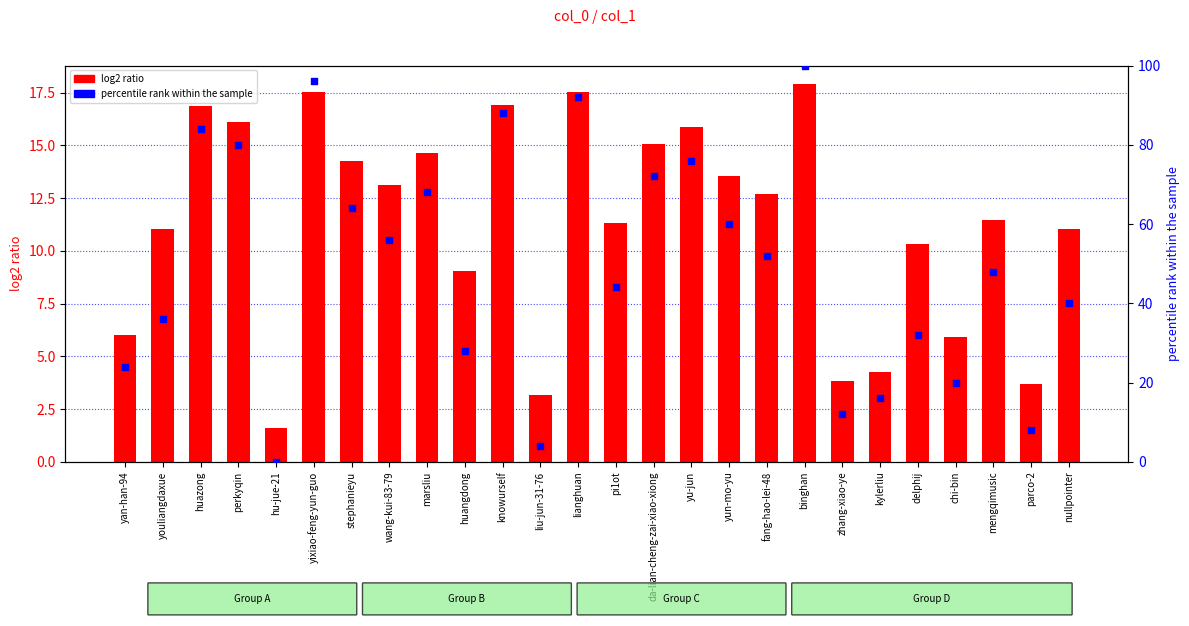

Which series reaches the maximum Y coordinate?

percentile rank within the sample